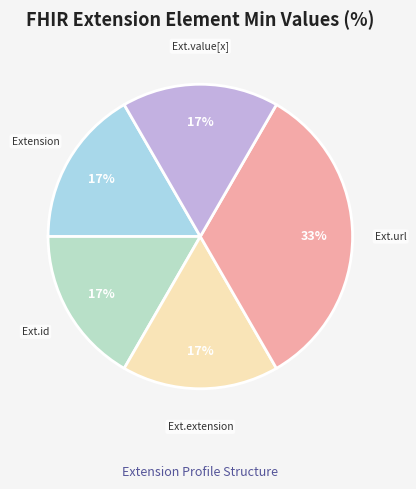

Which category has the smallest portion of the pie?

Extension